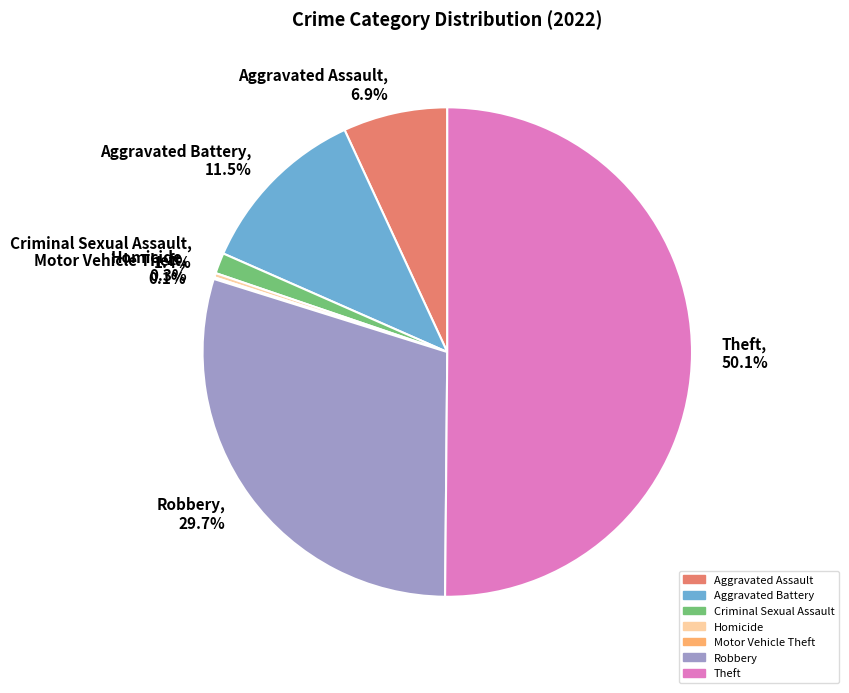

To the nearest percent, what is the difference between the Theft and Aggravated Battery slice percentages?

39%